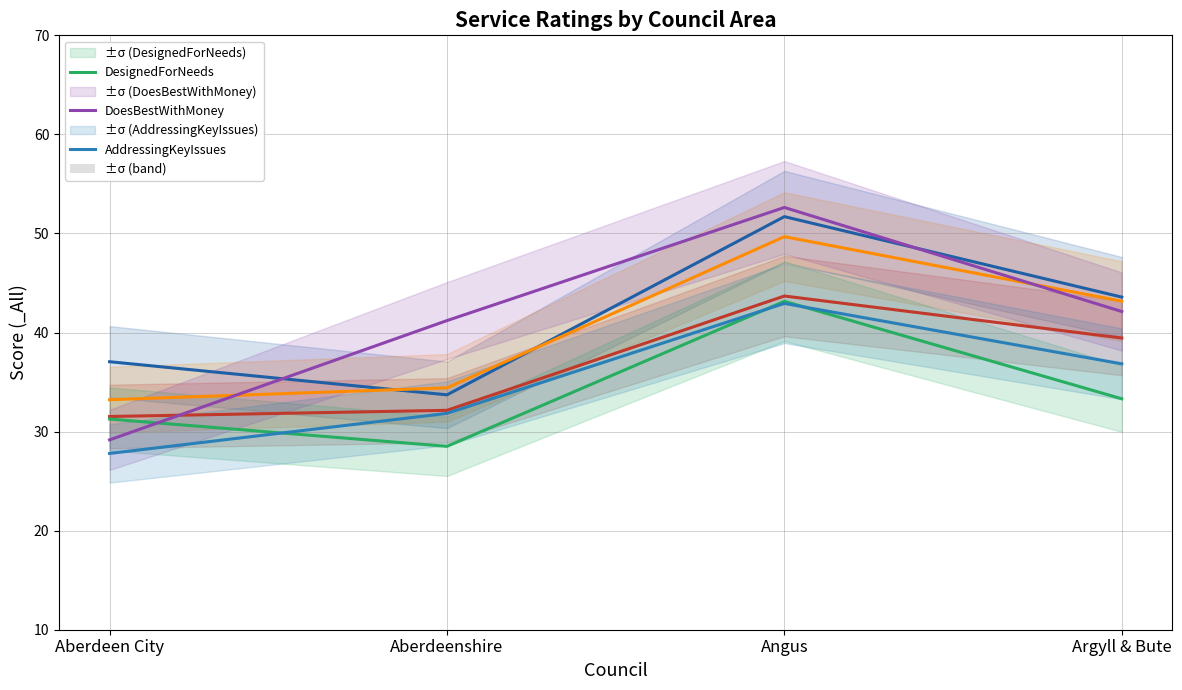

The value of AddressingKeyIssues at Aberdeenshire is 31.8. True or false?

True